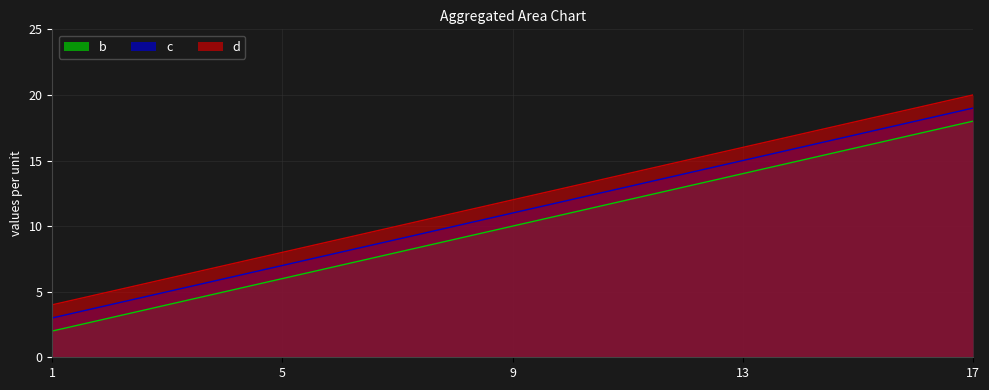

Which series has the largest total across all categories?

d